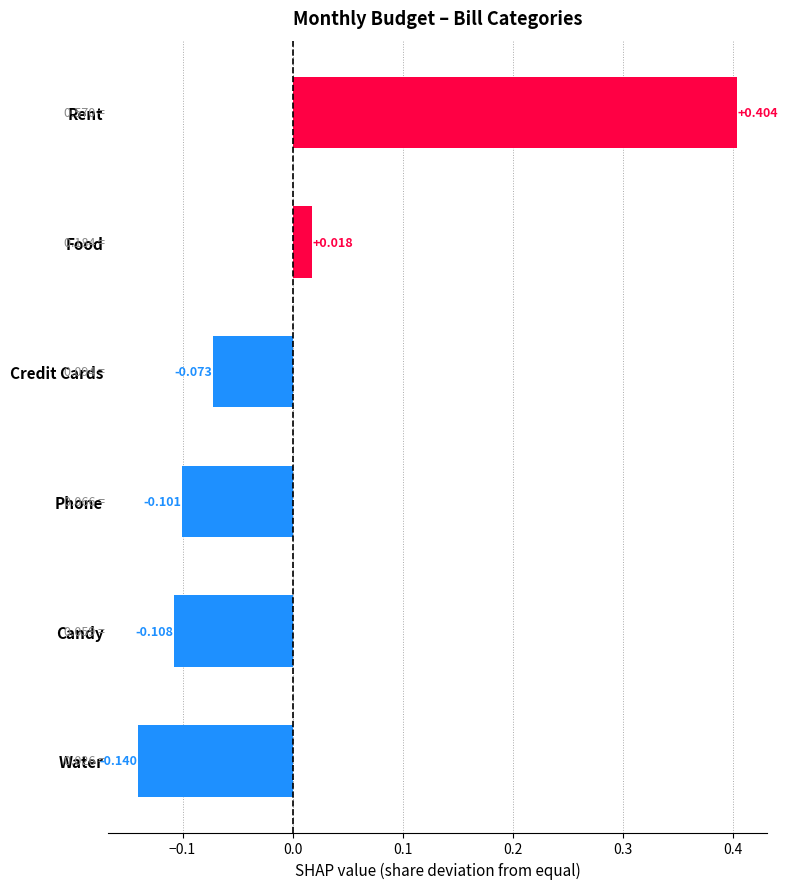

At which category does the chart reach its peak across all series?

Rent